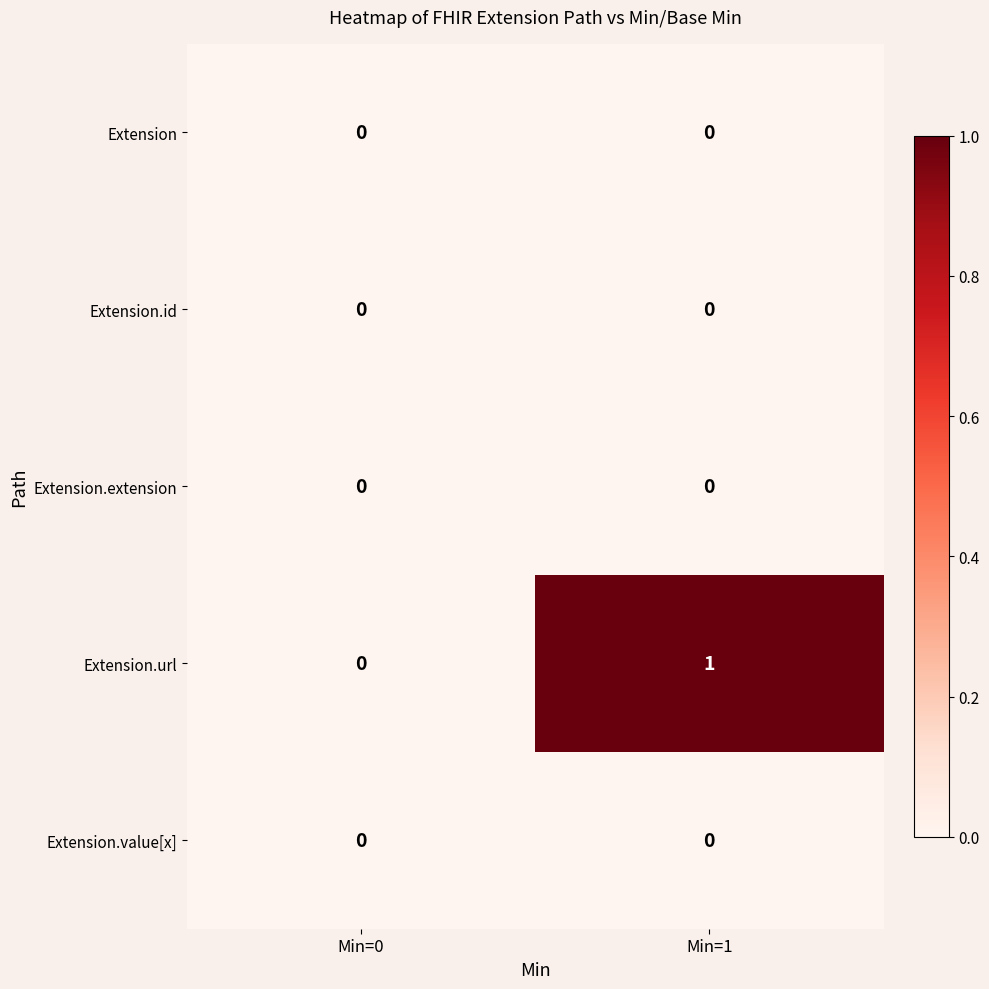

Which series has the widest spread of values?

Extension.url